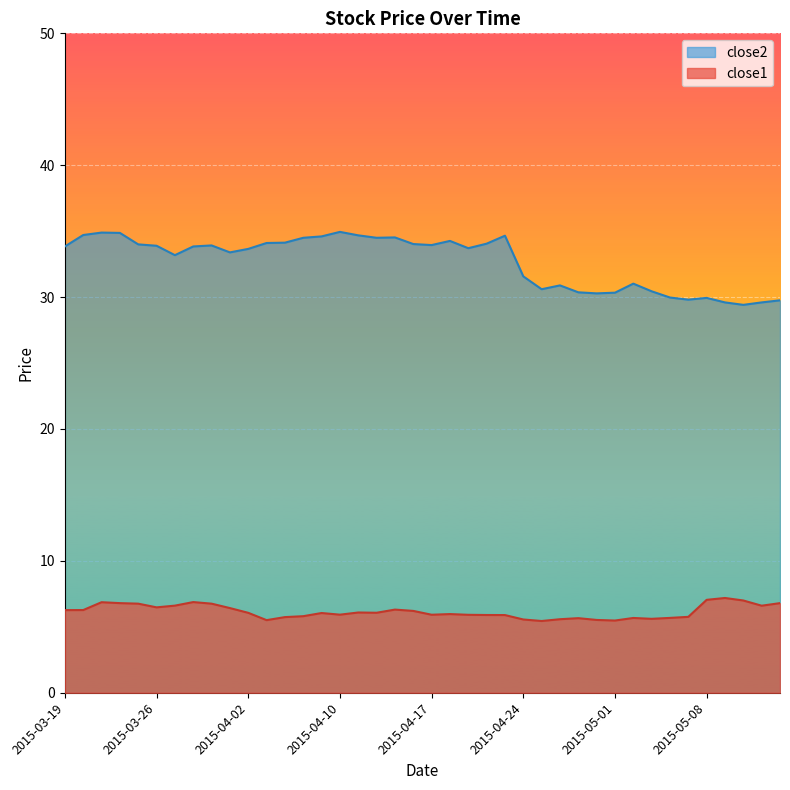

What position from the left is 2015-05-13?

39